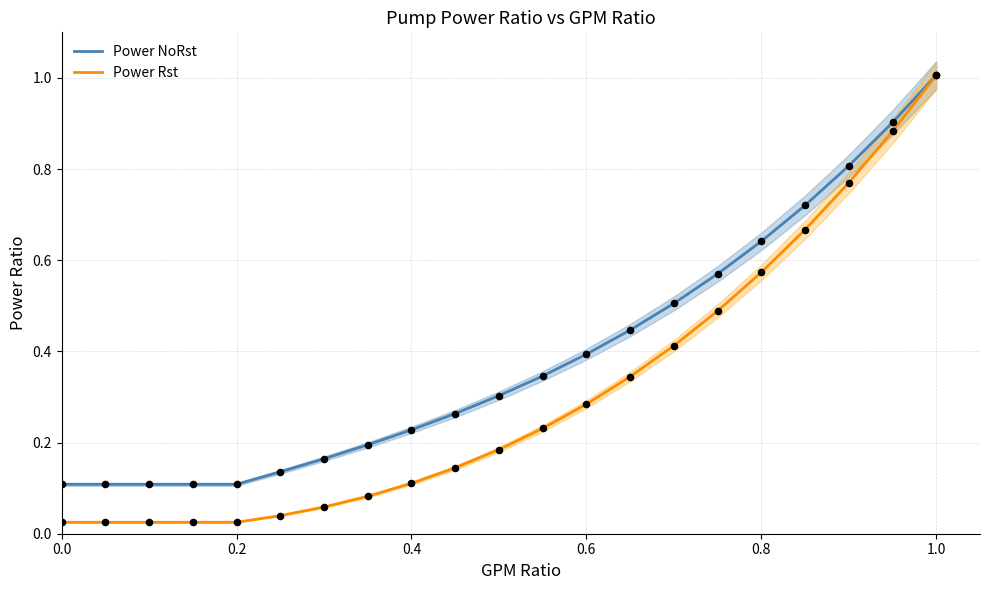

Which series reaches the maximum Y coordinate?

Power NoRst